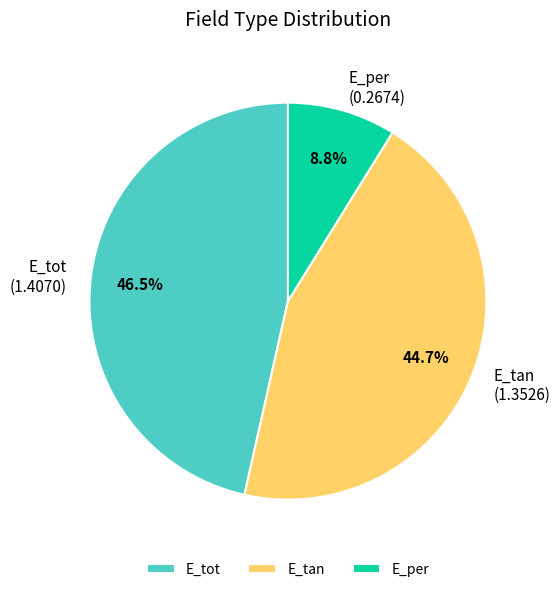

Rank the categories by value from lowest to highest.

E_per, E_tan, E_tot